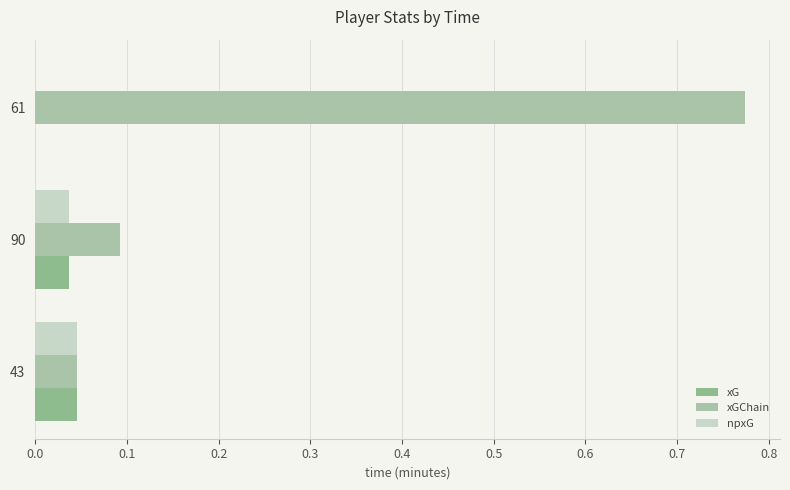

How many distinct data groups are displayed?

3